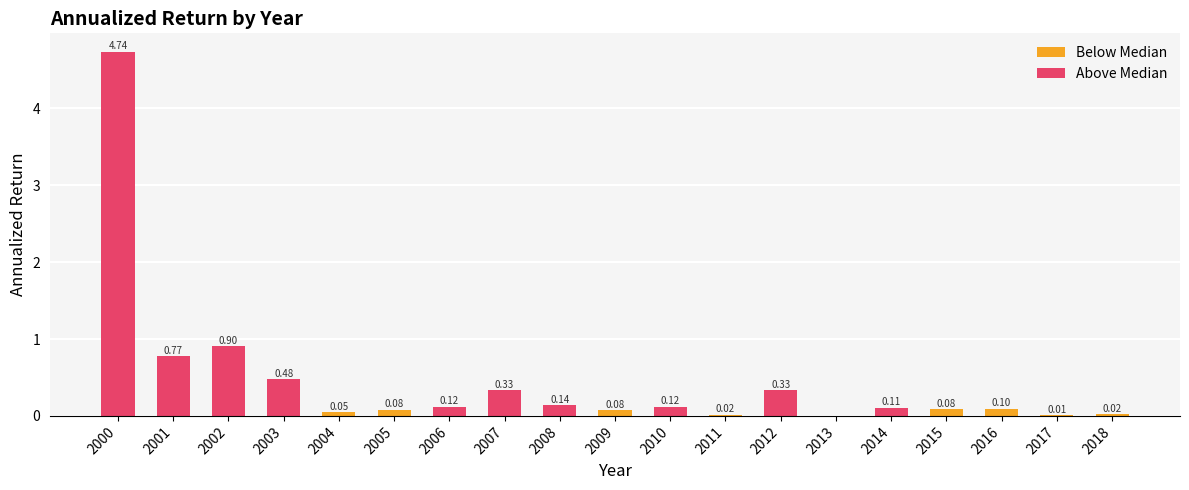

How many data points does each series have?

19